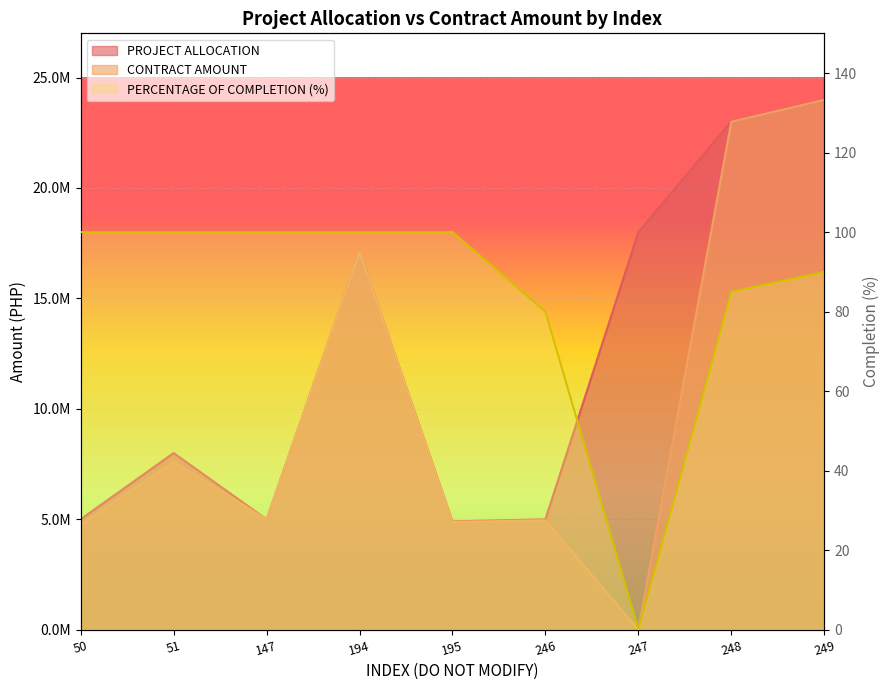

True or false: PROJECT ALLOCATION has a value of 4907365.3 at 195.

True